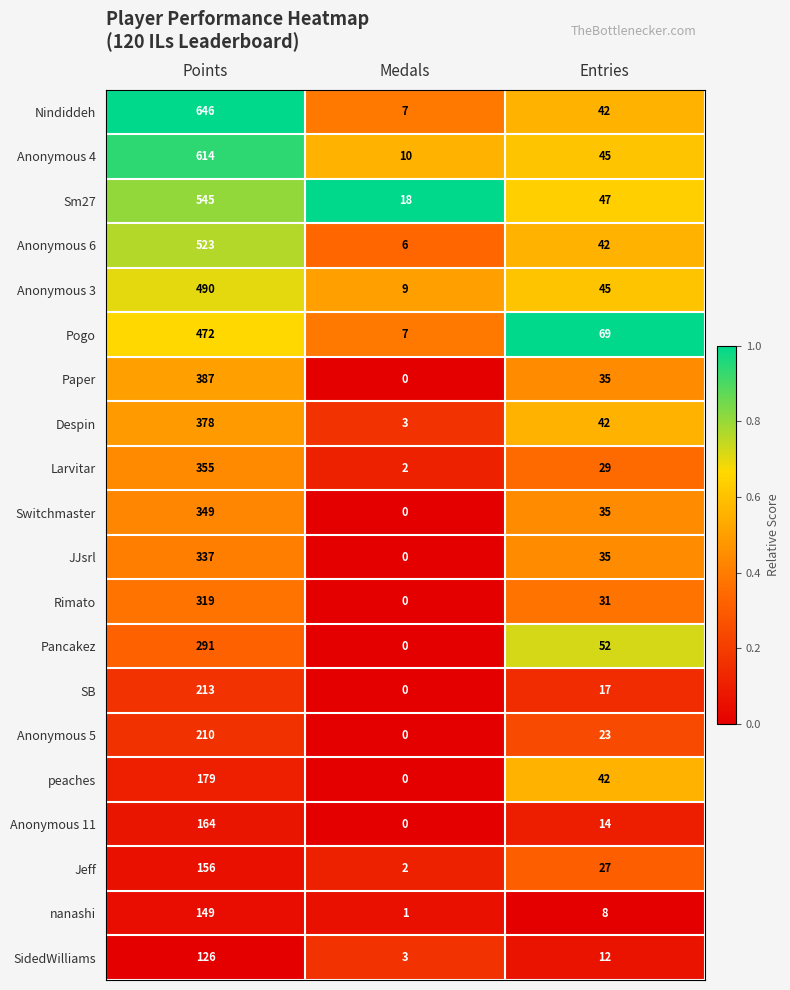

How many categories are shown in the chart?

3